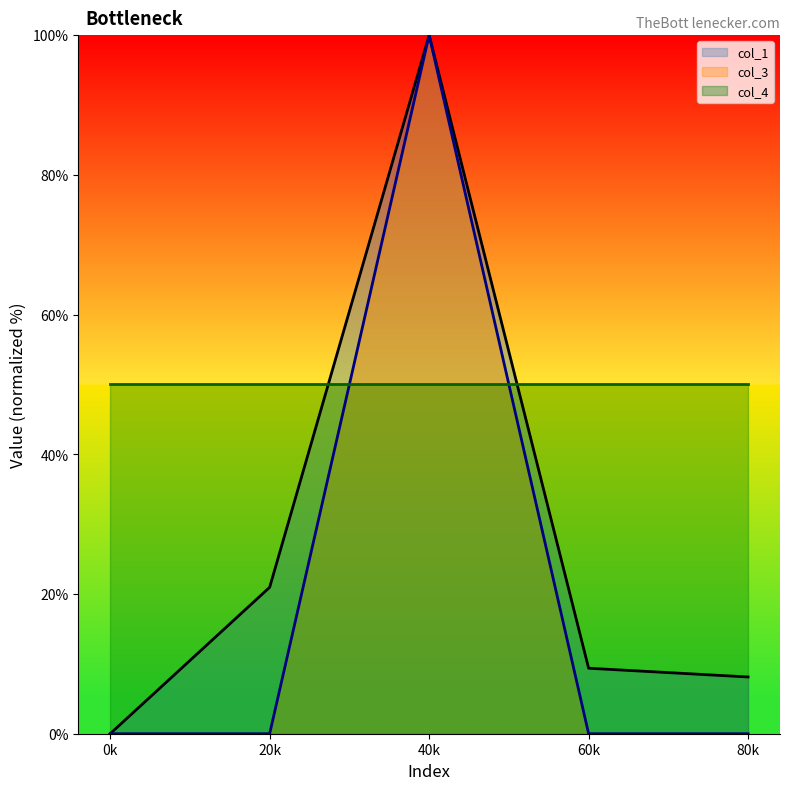

True or false: col_3 and col_1 intersect in this chart.

False